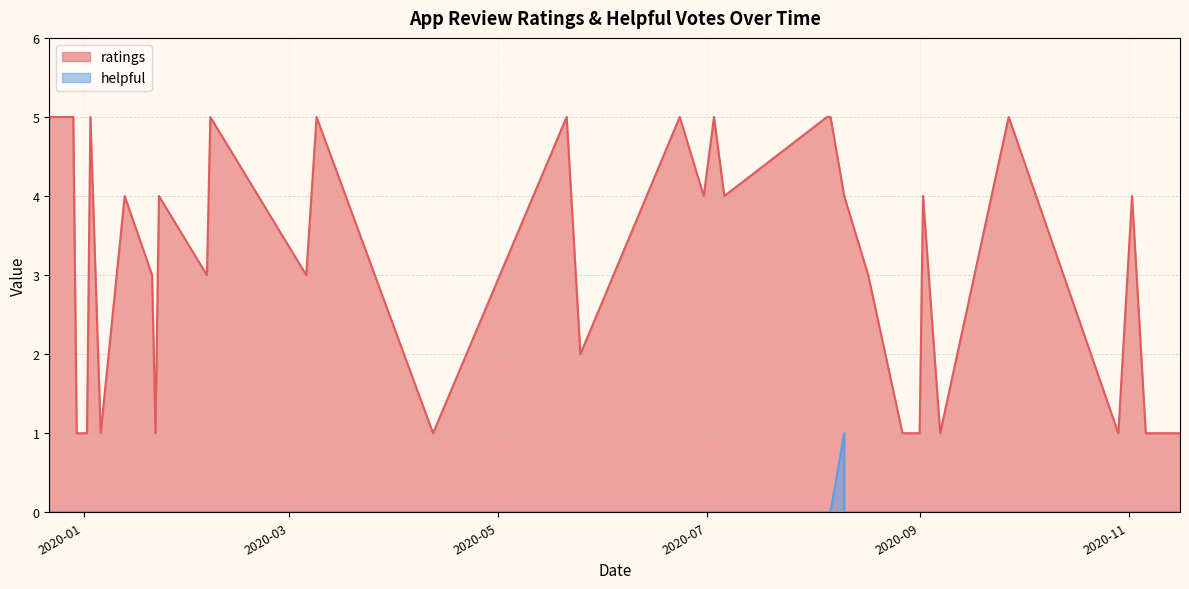

Which series has the largest range (max minus min)?

ratings